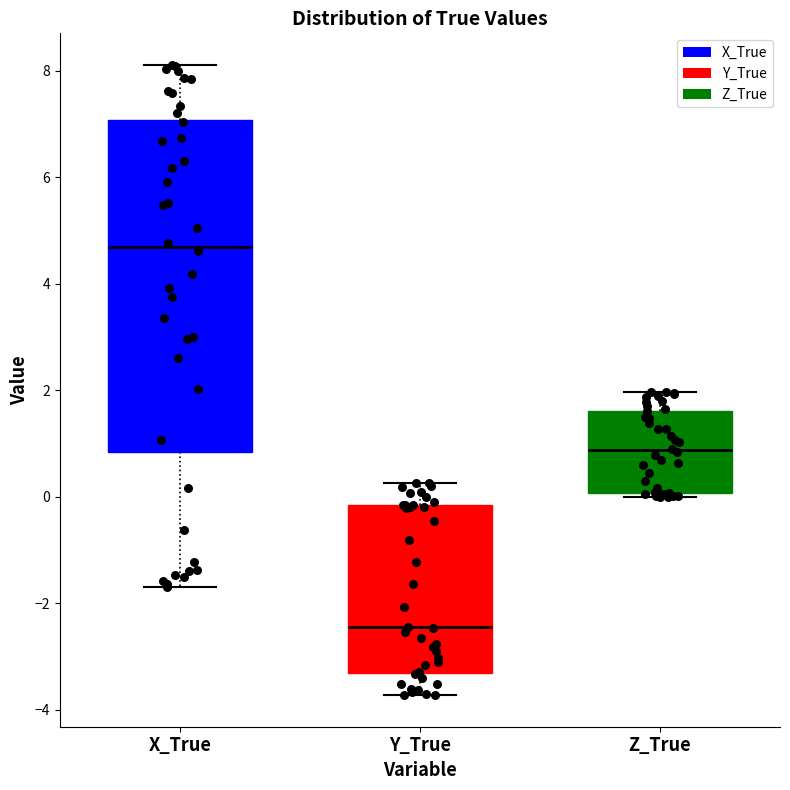

Where does the lower whisker of the box for X_True end on the y-axis? The values are not printed on the chart, so give them approximately, as read against the axis.

-1.6